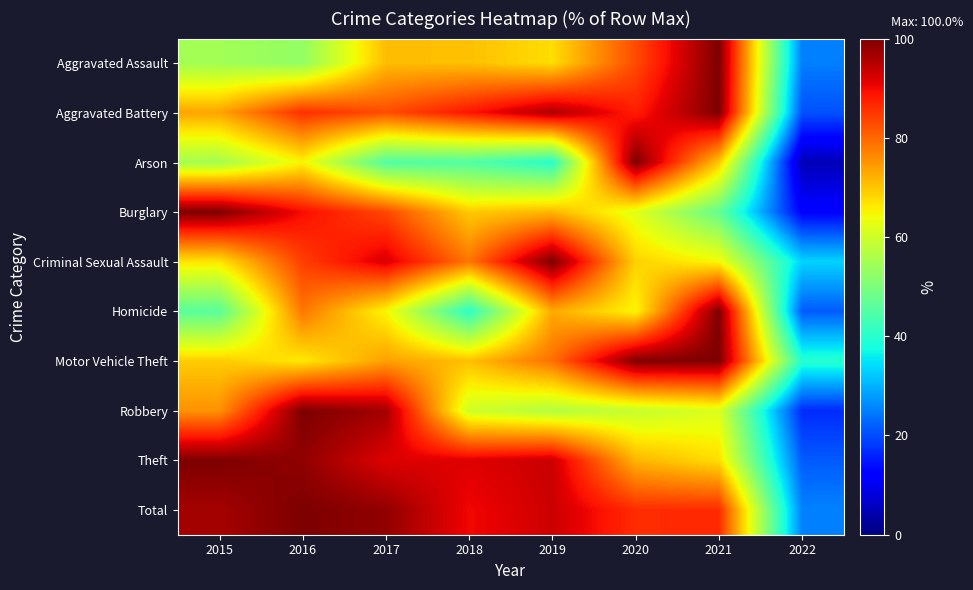

Reading left to right, extract all data points from this chart.

Aggravated Assault: 2015=54.8	2016=52.7	2017=70.9	2018=70.5	2019=67.5	2020=82.9	2021=100.0	2022=25.0
Aggravated Battery: 2015=73.4	2016=86.0	2017=82.7	2018=88.7	2019=95.8	2020=87.8	2021=100.0	2022=20.6
Arson: 2015=55.0	2016=65.0	2017=45.0	2018=45.0	2019=40.0	2020=100.0	2021=70.0	2022=5.0
Burglary: 2015=100.0	2016=89.6	2017=83.2	2018=69.5	2019=71.5	2020=62.3	2021=47.3	2022=12.2
Criminal Sexual Assault: 2015=66.7	2016=84.3	2017=92.2	2018=78.4	2019=100.0	2020=68.6	2021=64.7	2022=33.3
Homicide: 2015=45.9	2016=78.4	2017=64.9	2018=40.5	2019=73.0	2020=64.9	2021=100.0	2022=21.6
Motor Vehicle Theft: 2015=69.3	2016=66.3	2017=73.9	2018=70.5	2019=79.0	2020=99.7	2021=100.0	2022=39.8
Robbery: 2015=75.4	2016=100.0	2017=96.7	2018=60.2	2019=56.9	2020=59.1	2021=61.7	2022=16.8
Theft: 2015=100.0	2016=98.2	2017=91.6	2018=91.6	2019=93.4	2020=71.7	2021=67.4	2022=21.5
Total: 2015=96.5	2016=100.0	2017=98.2	2018=90.0	2019=93.1	2020=86.3	2021=86.4	2022=25.4